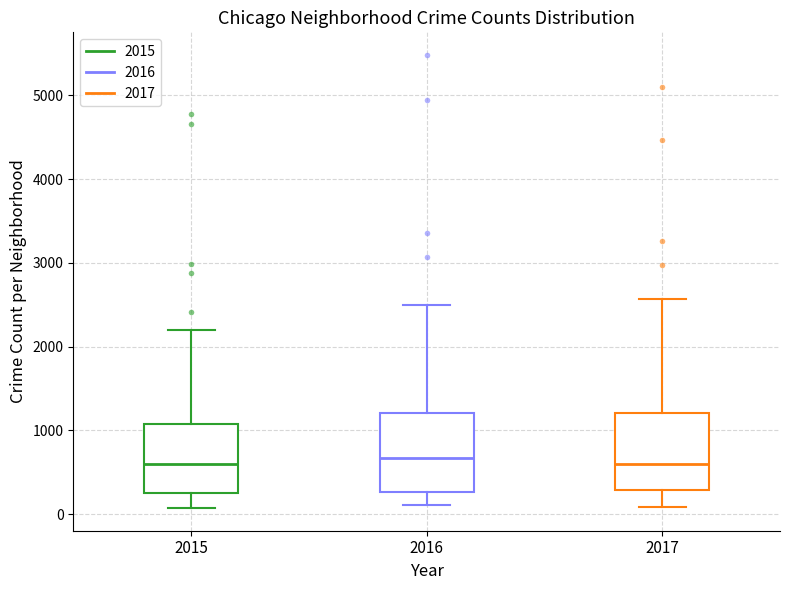

Where does the median line of the box at x = 2015 sit on the y-axis? The values are not printed on the chart, so give them approximately, as read against the axis.

600